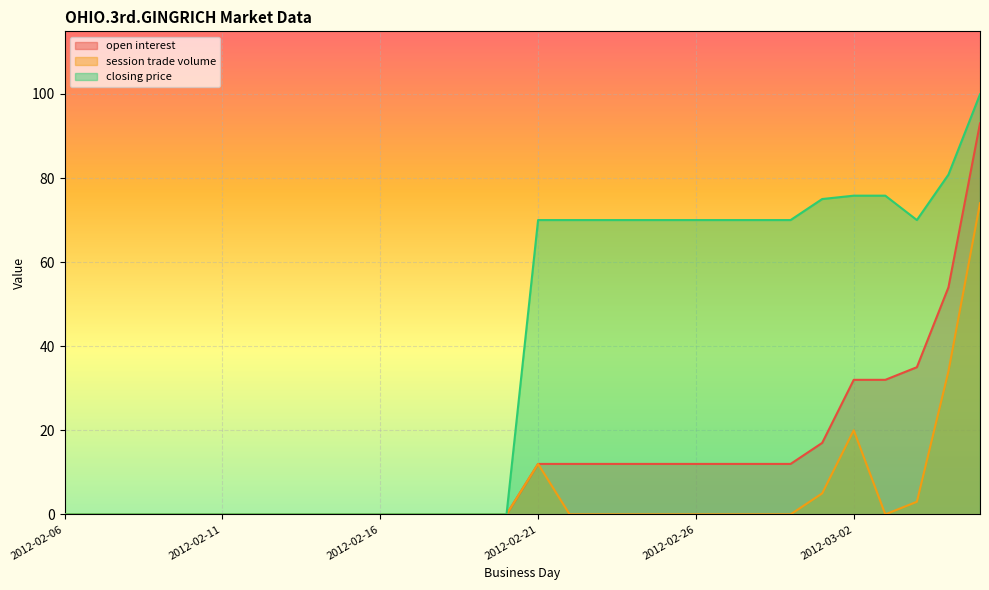

Which series has the widest spread of values?

closing price